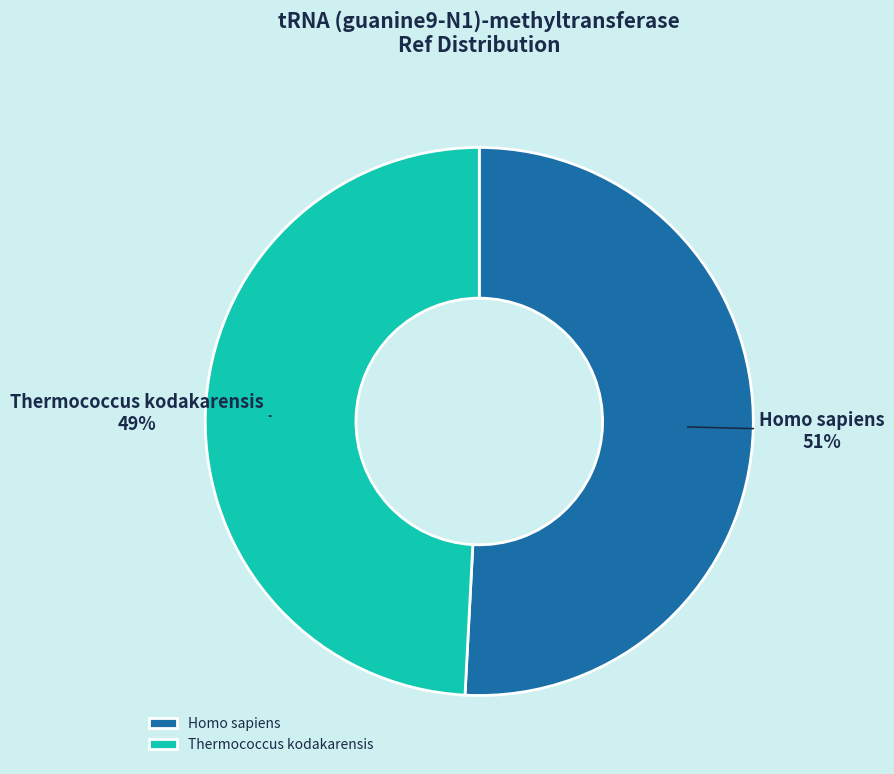

True or false: Thermococcus kodakarensis accounts for 49% of the total.

True